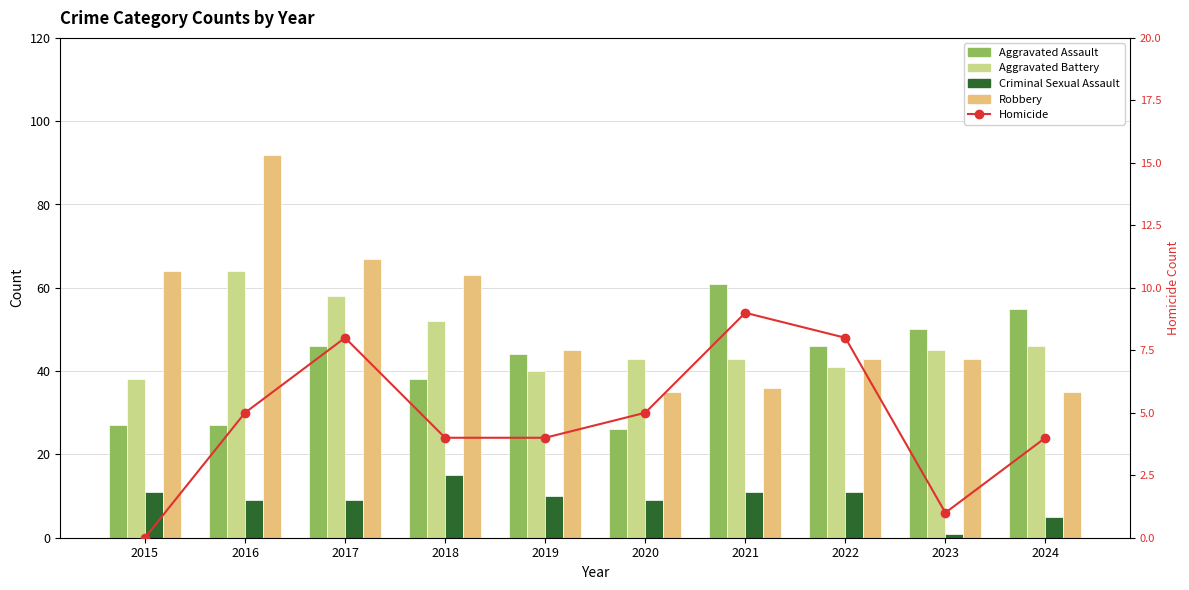

What is the difference between the Homicide values at 2021 and 2015?

9